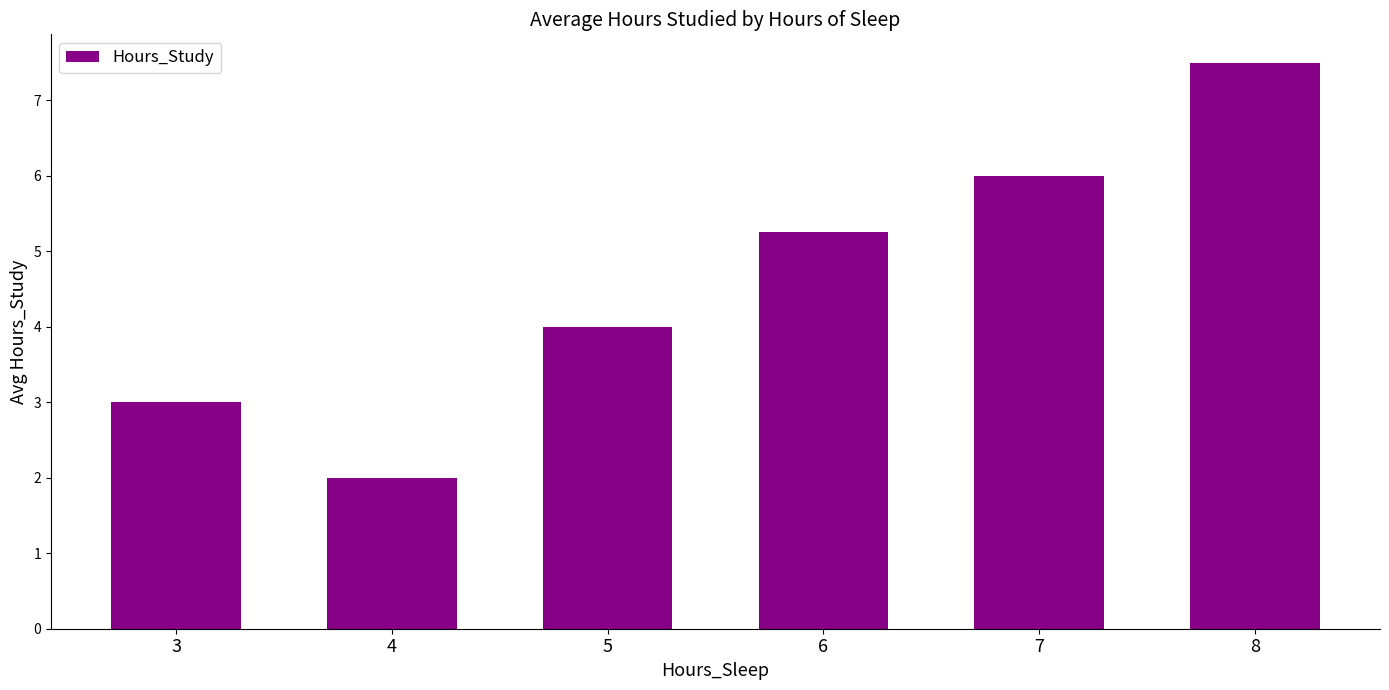

Does the chart contain any negative values?

No